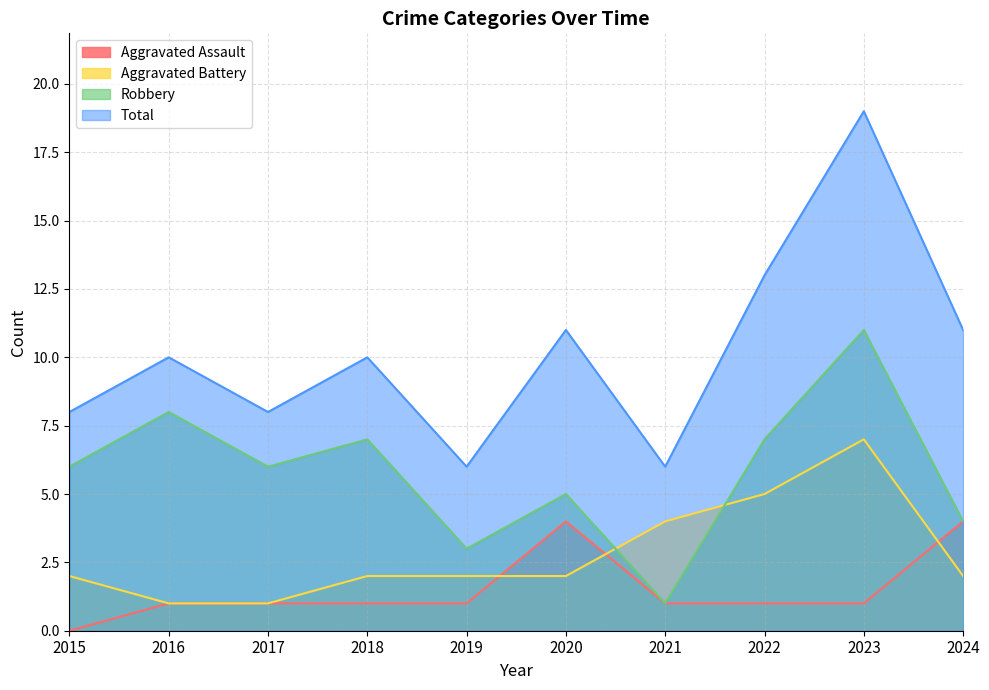

The Aggravated Battery series shows 4 at 2021. True or false?

True